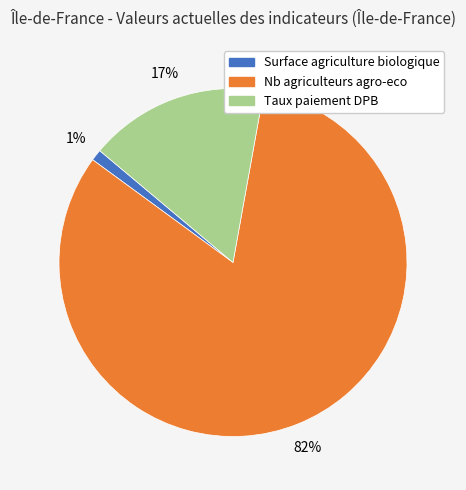

To the nearest percent, what is the difference between the largest and smallest slice percentages?

81%